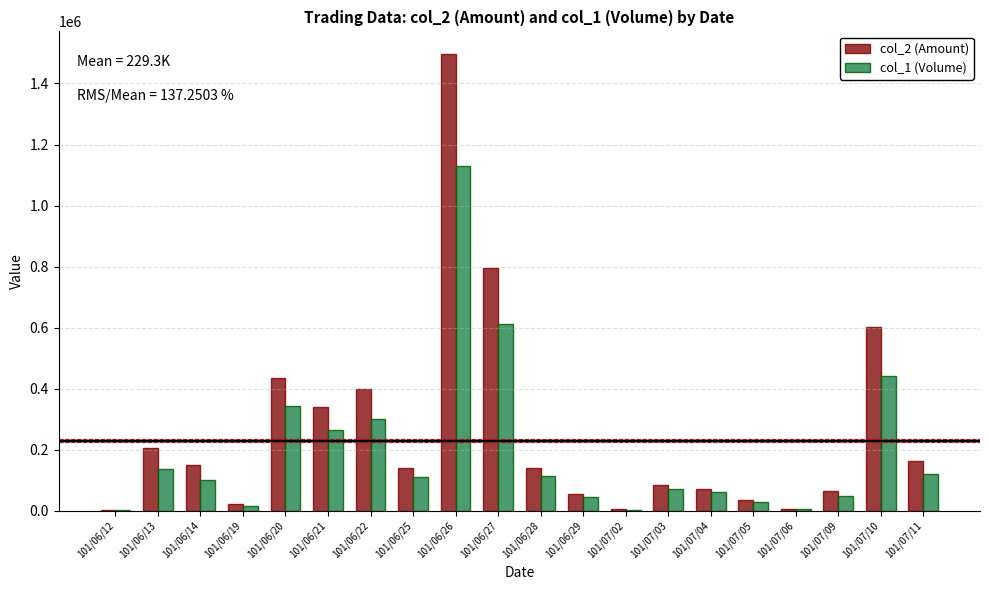

Between 101/06/21 and 101/06/25, which series saw the biggest shift?

col_2 (Amount)